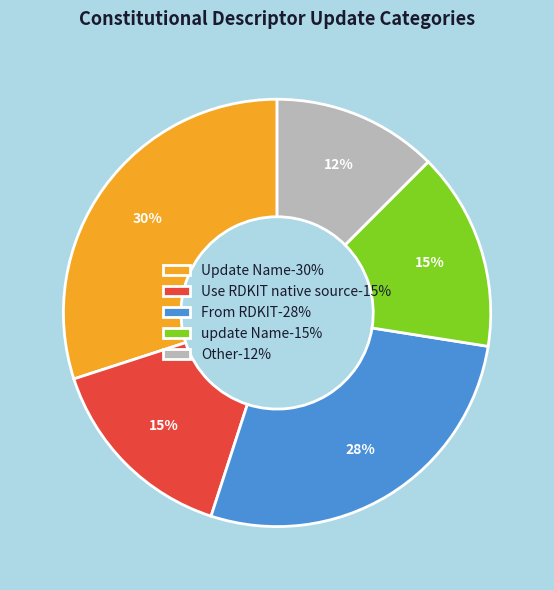

How many segments does this pie chart have?

5